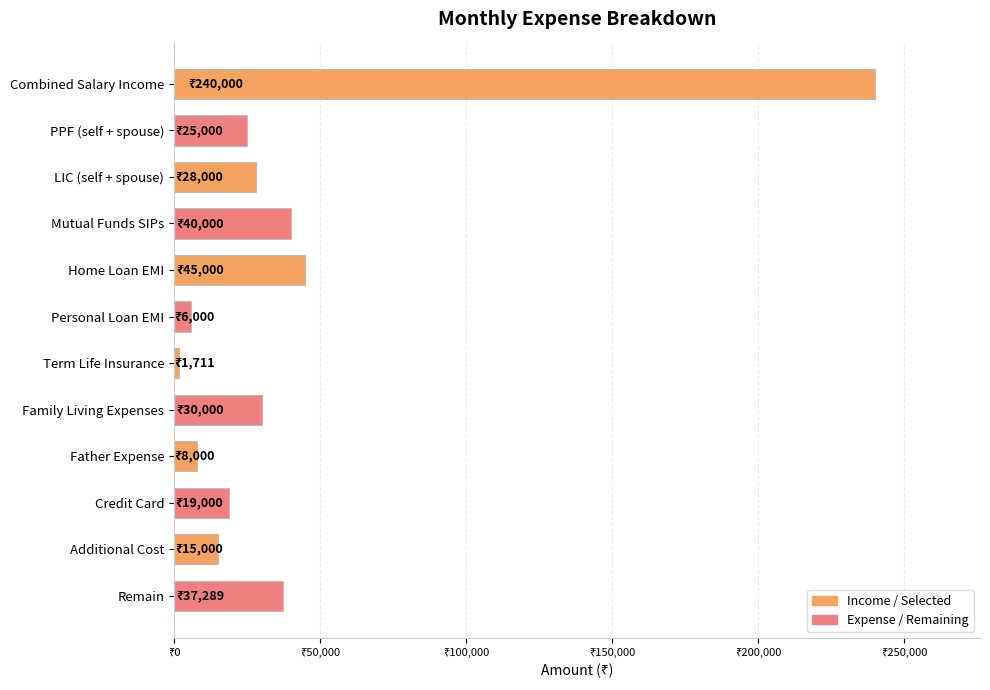

Does the chart contain any negative values?

No